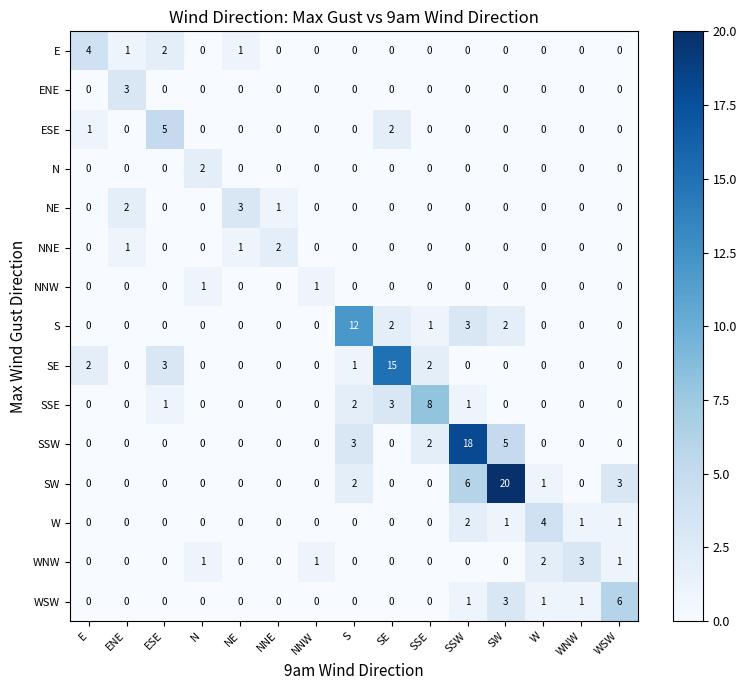

Where is E nearest to the value 2?

ESE